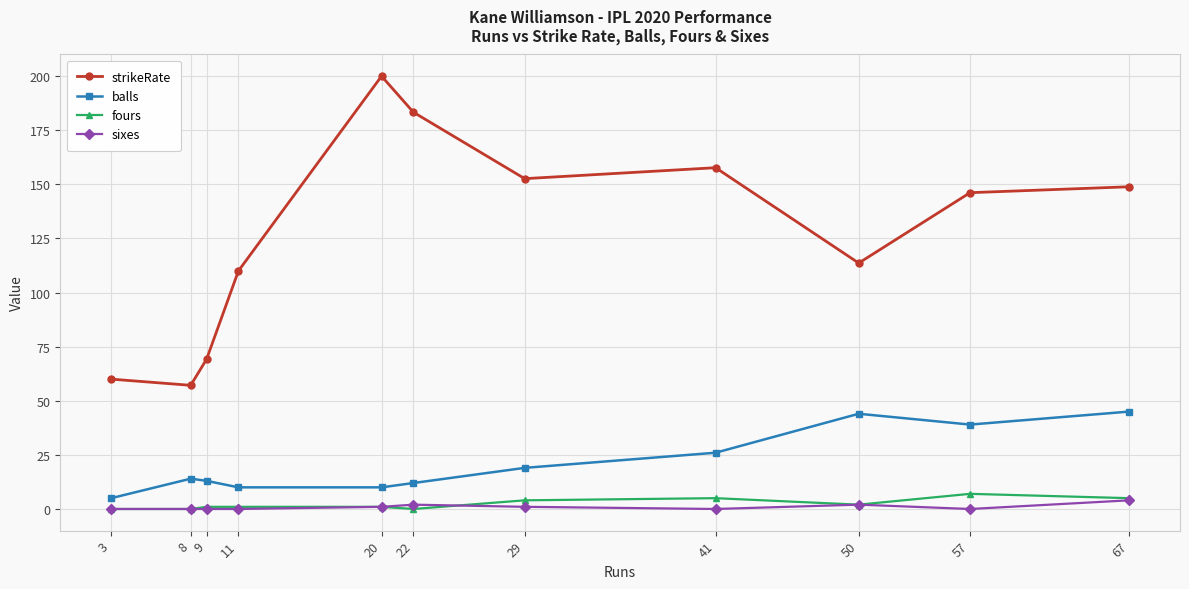

Is this an area chart (filled region under the line)?

No